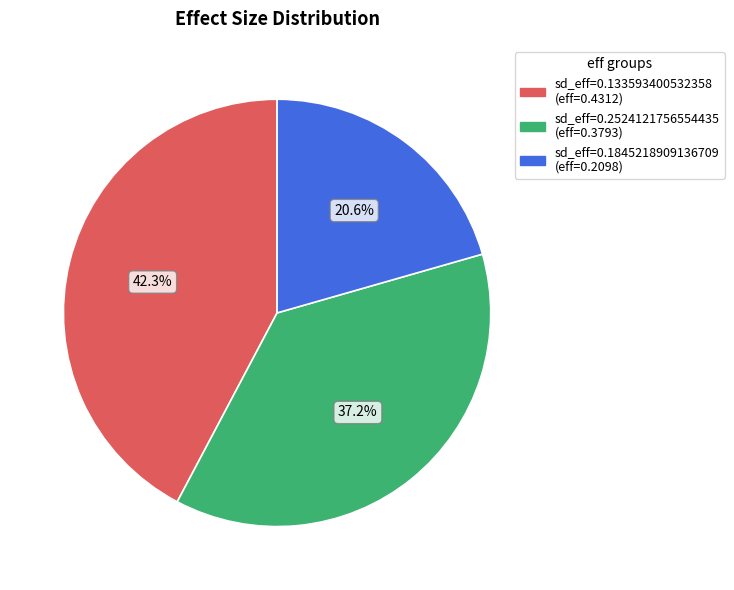

Is there any slice that represents more than half of the pie?

No